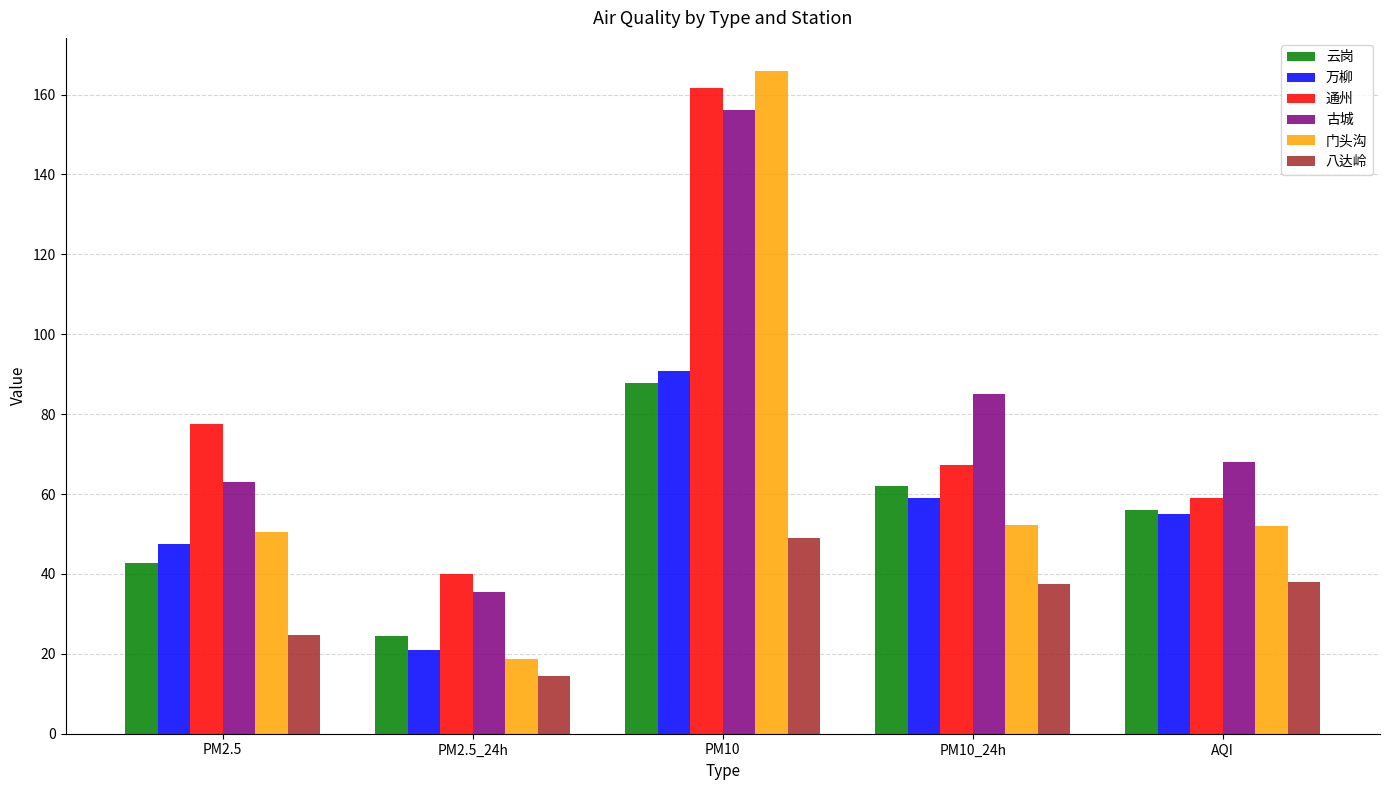

What is the sum of the 万柳 values at PM10_24h and PM2.5_24h?

80.0